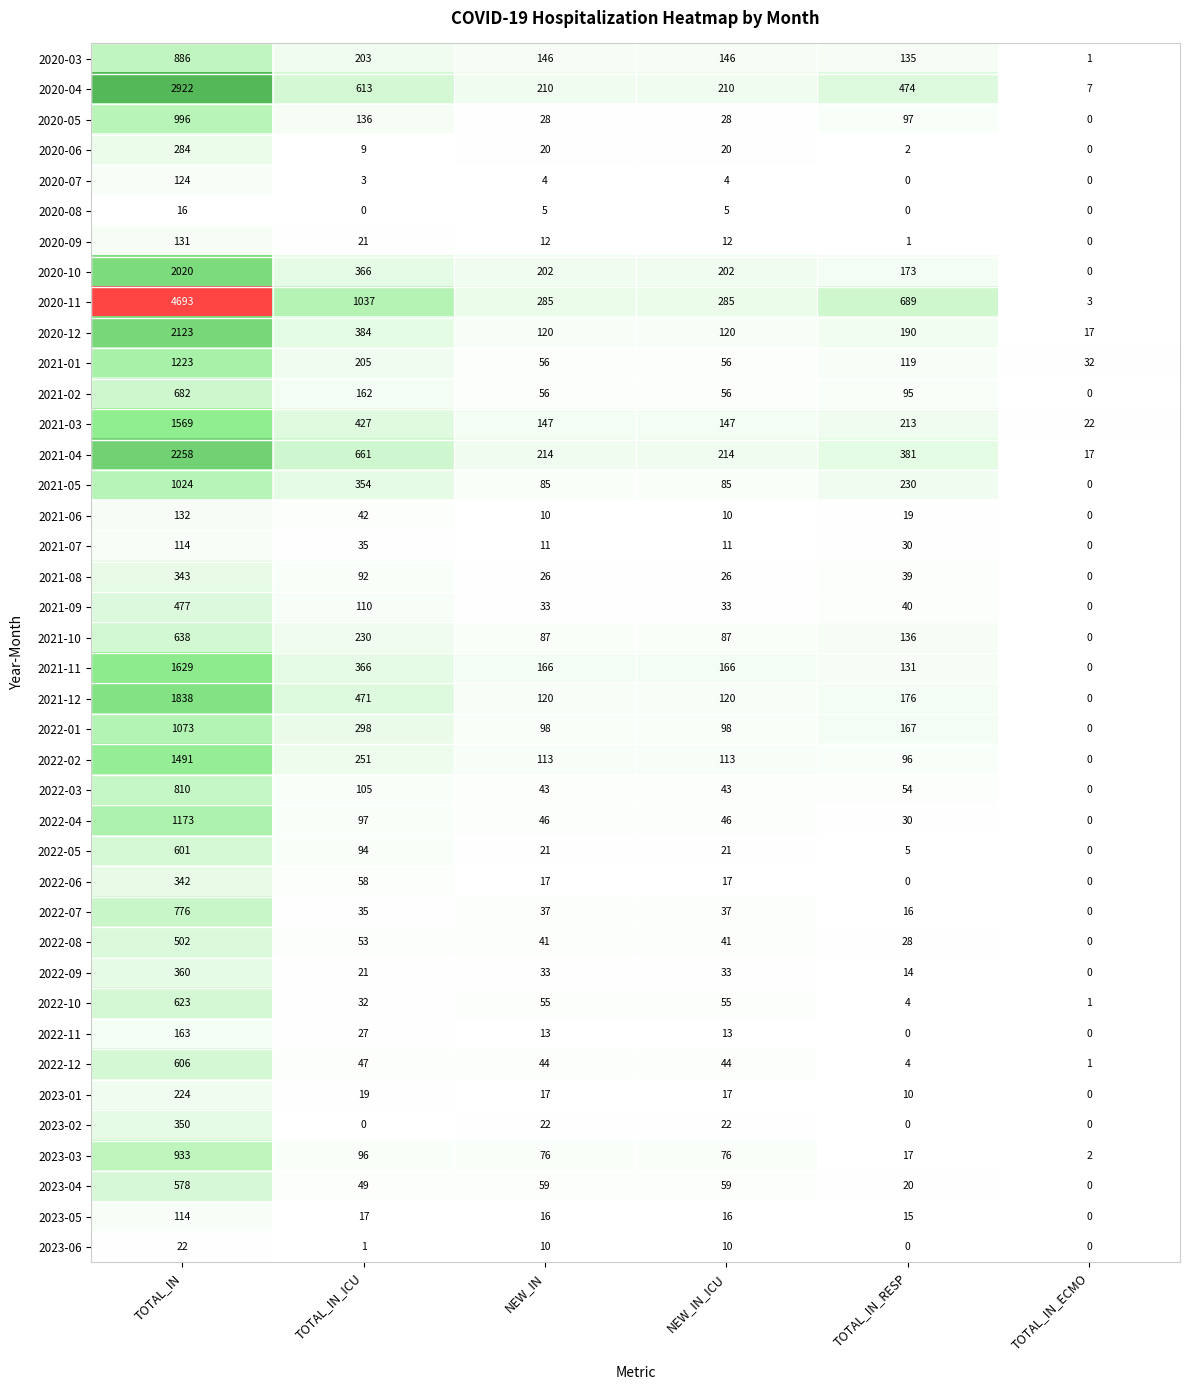

What is the difference between the maximum and minimum values in the 2023-06 series?

22